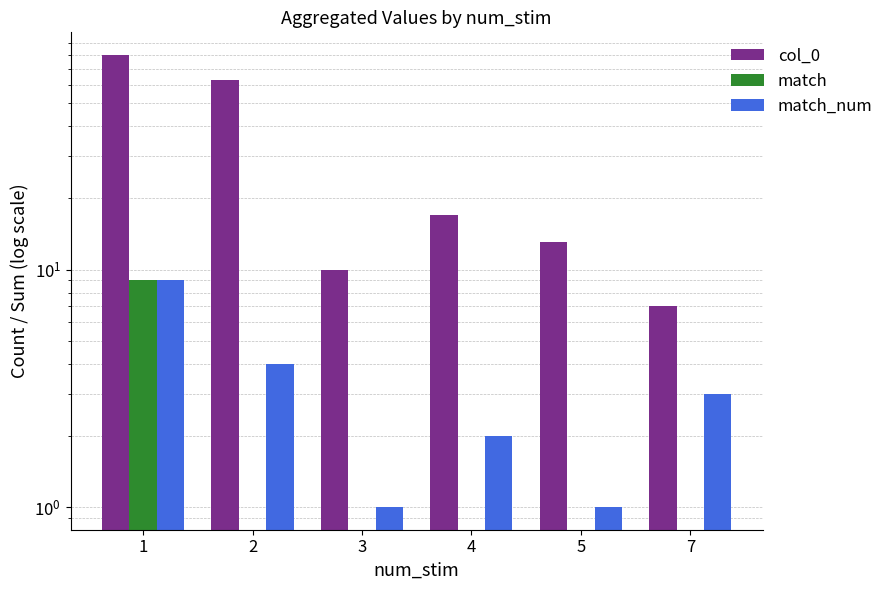

What is the value of the match_num bar at the 5th from the left?

1